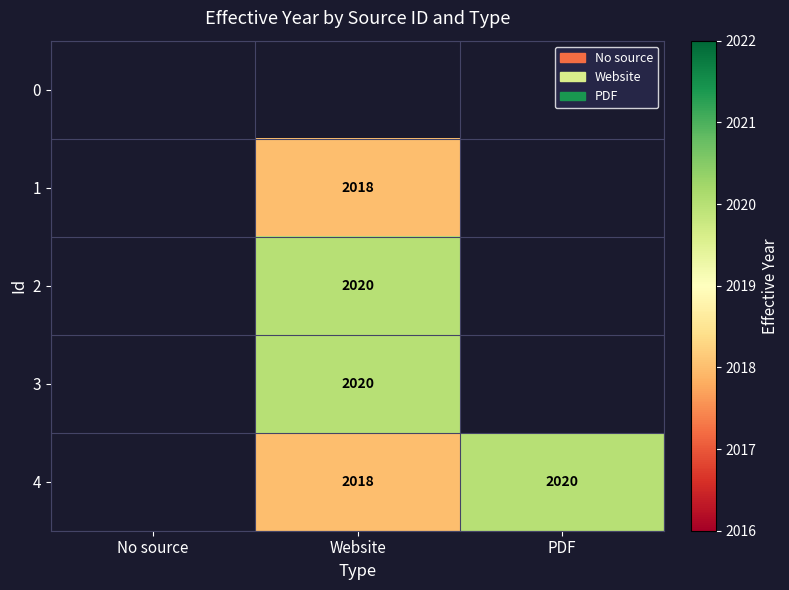

True or false: 2 has a value of 2020 at Website.

True